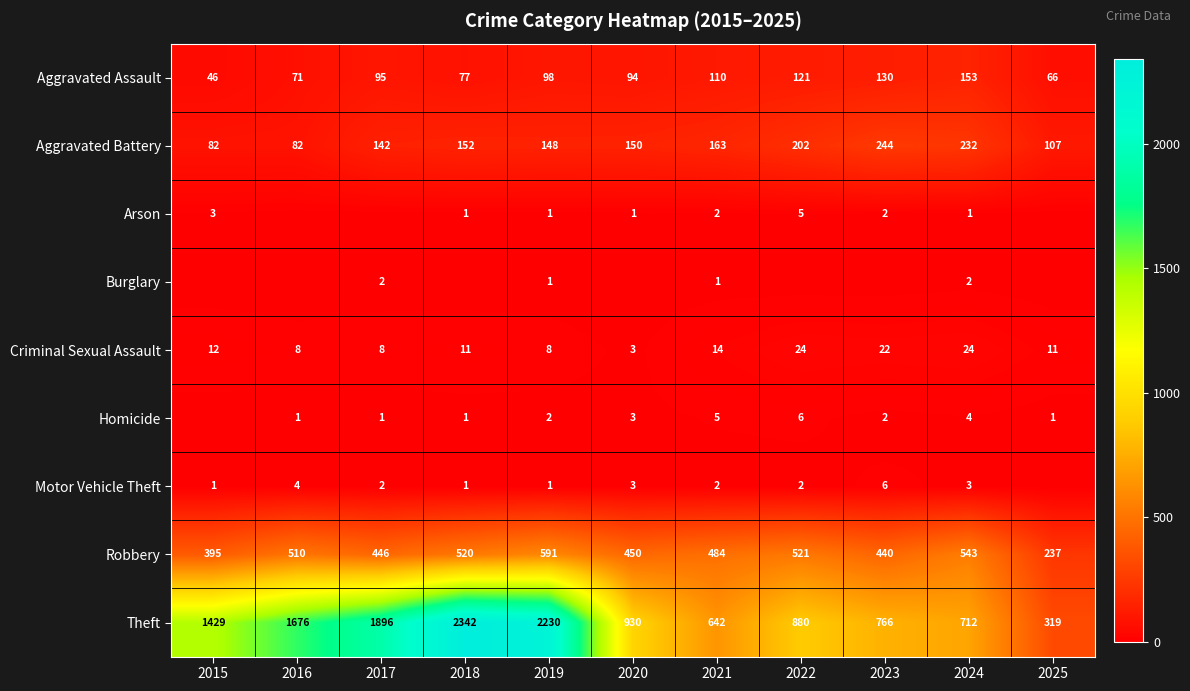

Between 2016 and 2020, which is larger?

2020